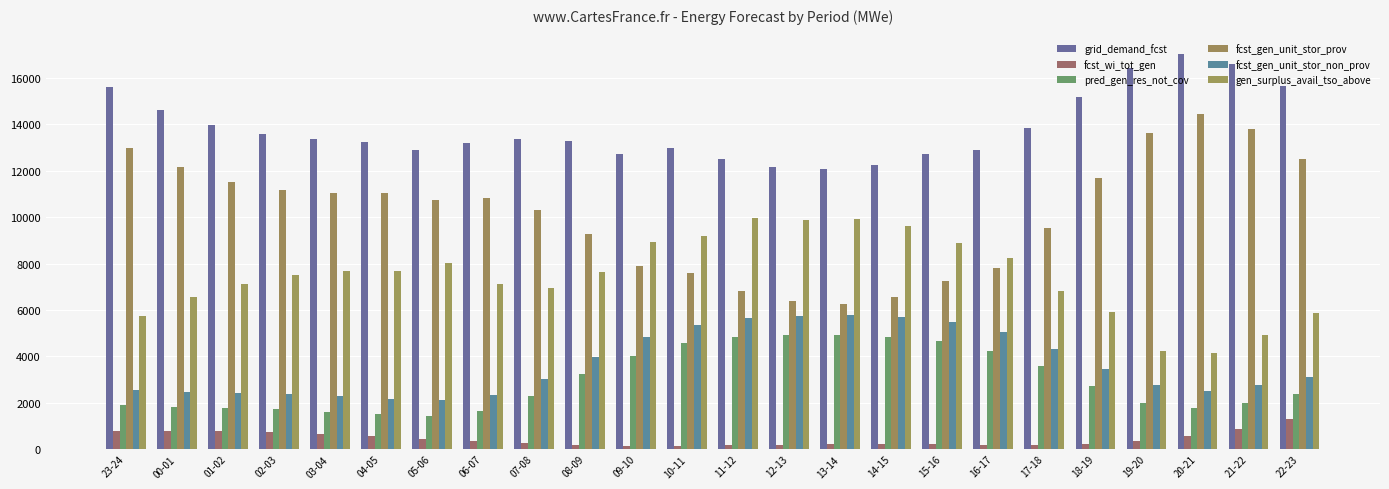

Are the bars grouped side by side (vs. stacked)?

Yes